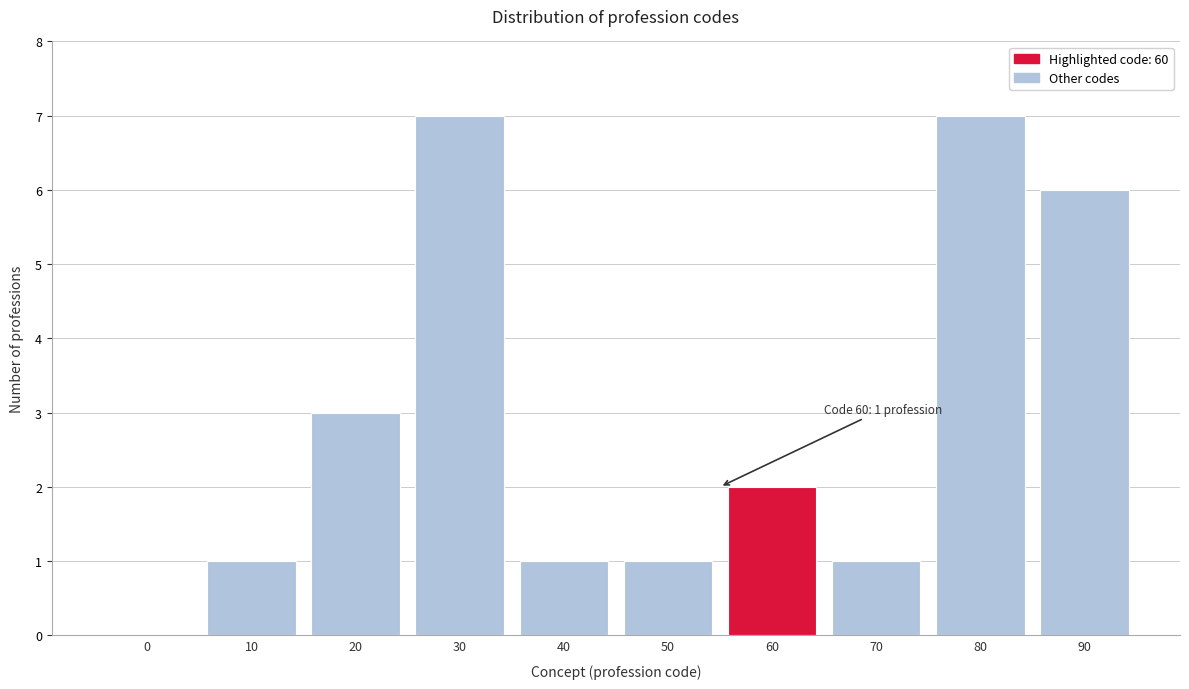

Reading right to left, list all the values displayed in this chart.

90=6	80=7	70=1	60=2	50=1	40=1	30=7	20=3	10=1	0=0